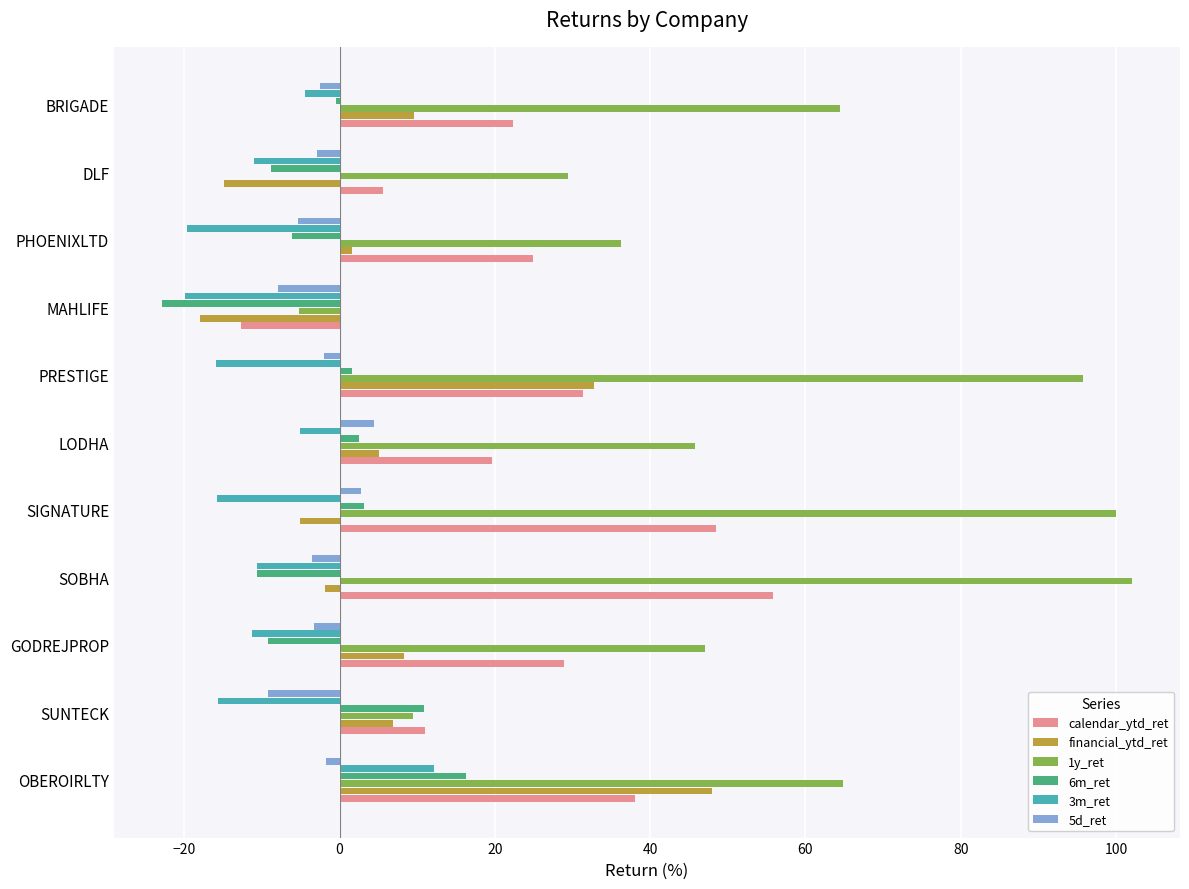

List the series in order of their peak value, lowest first.

5d_ret, 3m_ret, 6m_ret, financial_ytd_ret, calendar_ytd_ret, 1y_ret